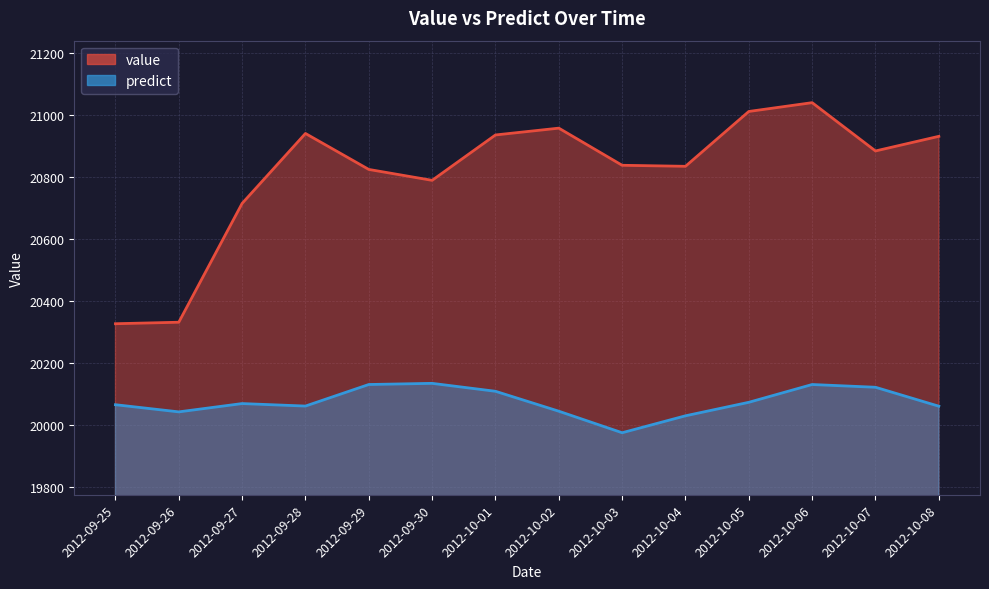

What value does the value series have at 2012-09-28?

20940.3